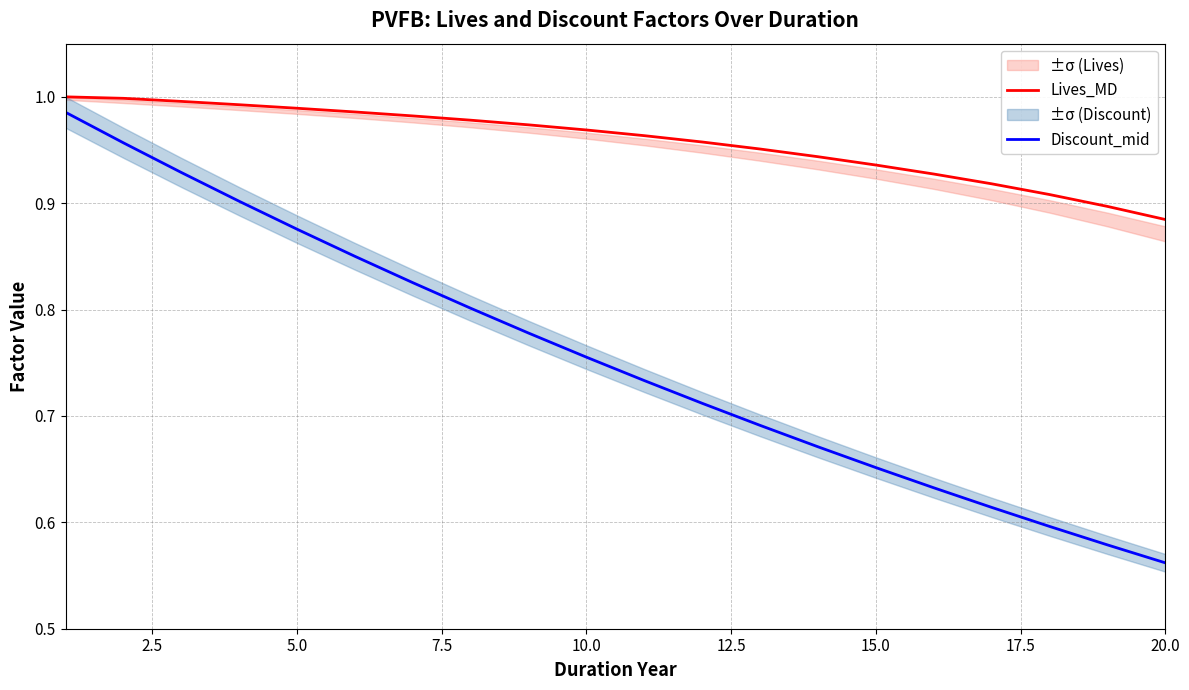

At which label is Lives_MD closest to 0?

20.0